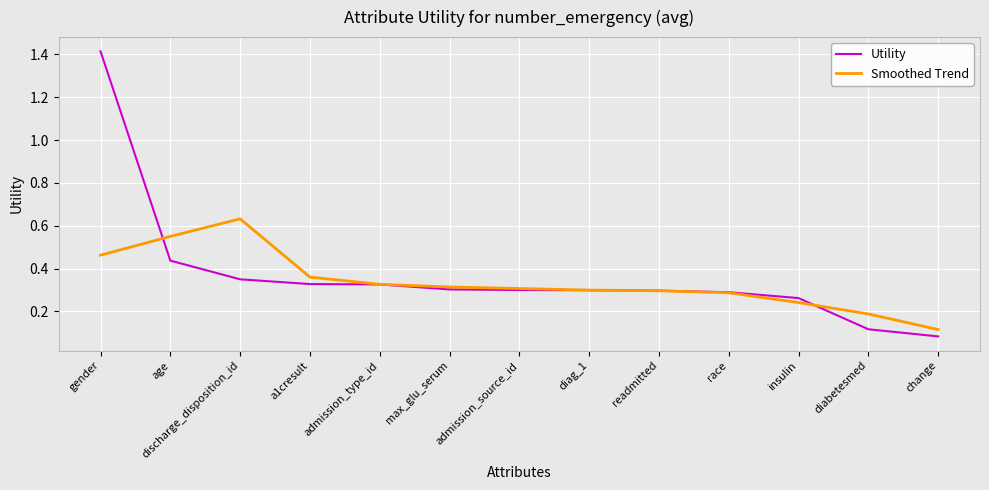

Is it true that Utility equals 0.3 at admission_source_id?

True